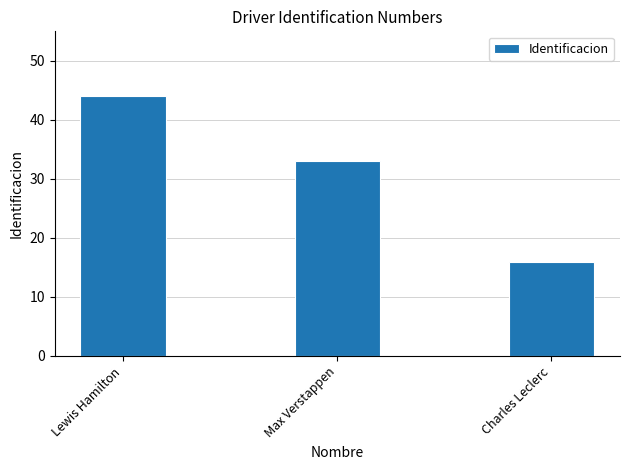

Rank the categories by value from lowest to highest.

Charles Leclerc, Max Verstappen, Lewis Hamilton